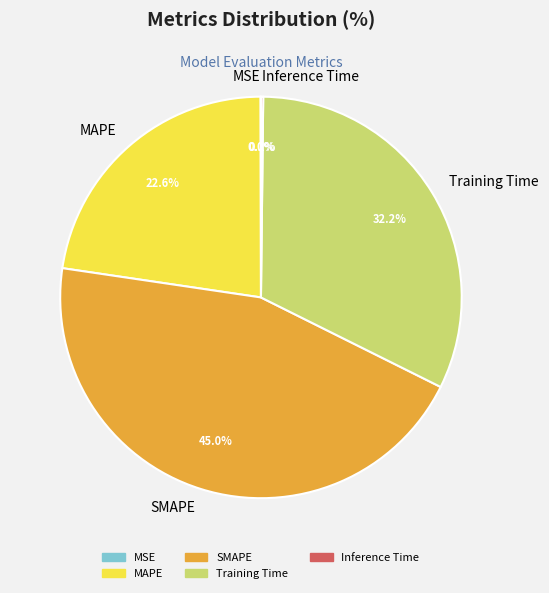

What percentage is the SMAPE slice, to the nearest percent?

45%